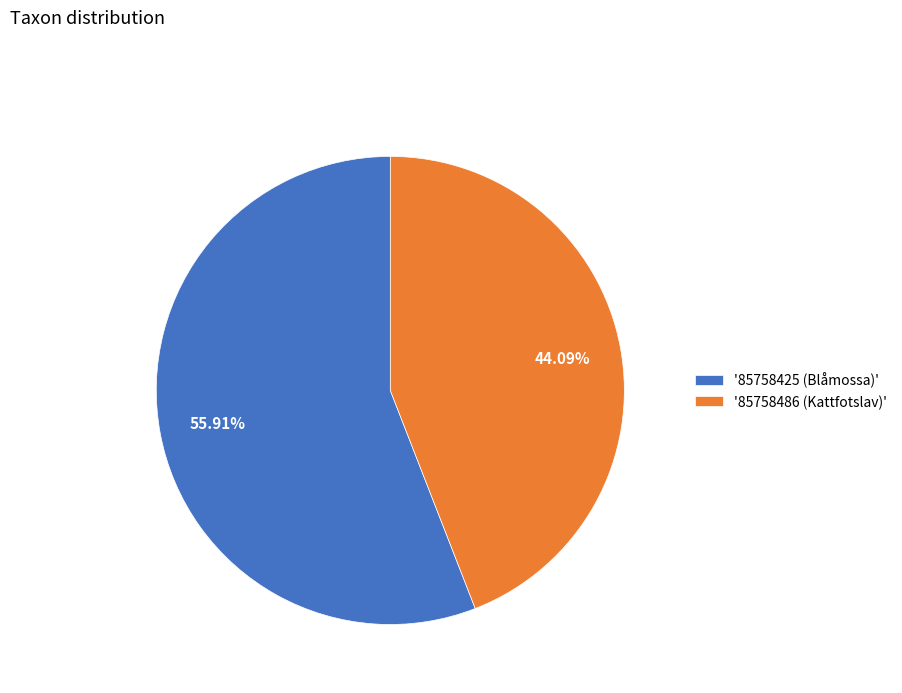

Approximately how many times larger is the value at '85758486 (Kattfotslav)' compared to '85758425 (Blåmossa)'?

0.8